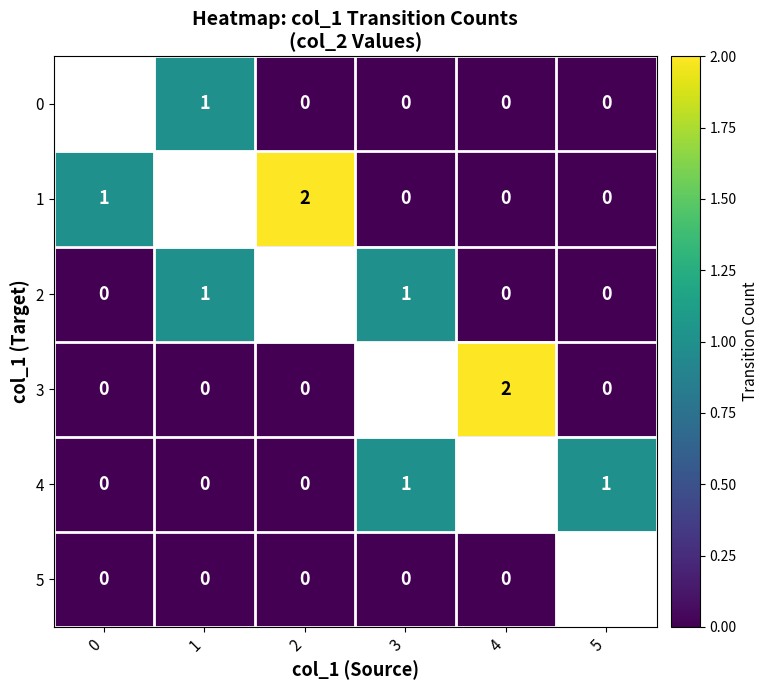

Is it true that 0 equals -1 at 4?

False